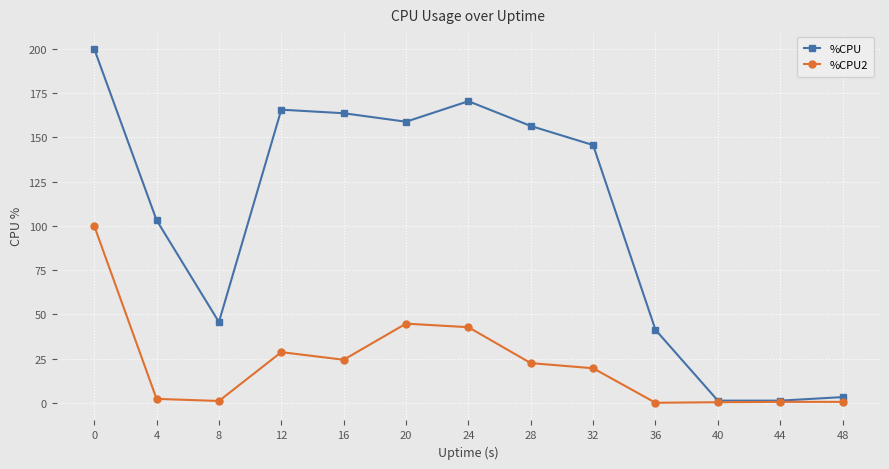

What value does the %CPU2 series have at 4?

2.2